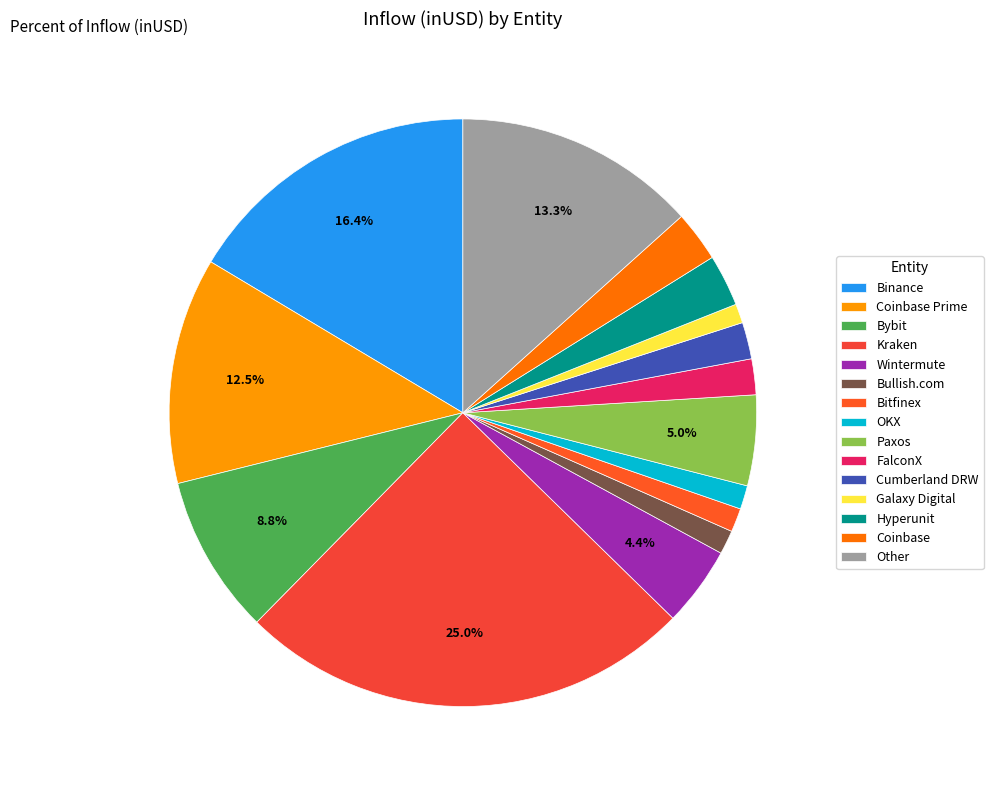

To the nearest percent, what portion does Wintermute represent?

4%